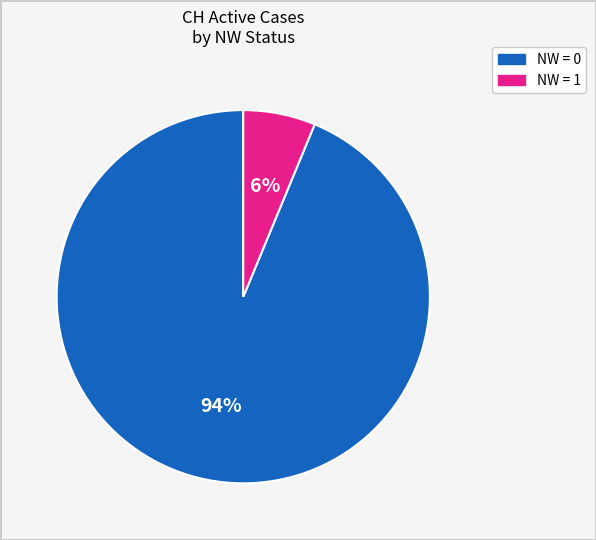

To the nearest percent, what is the average slice percentage?

50%